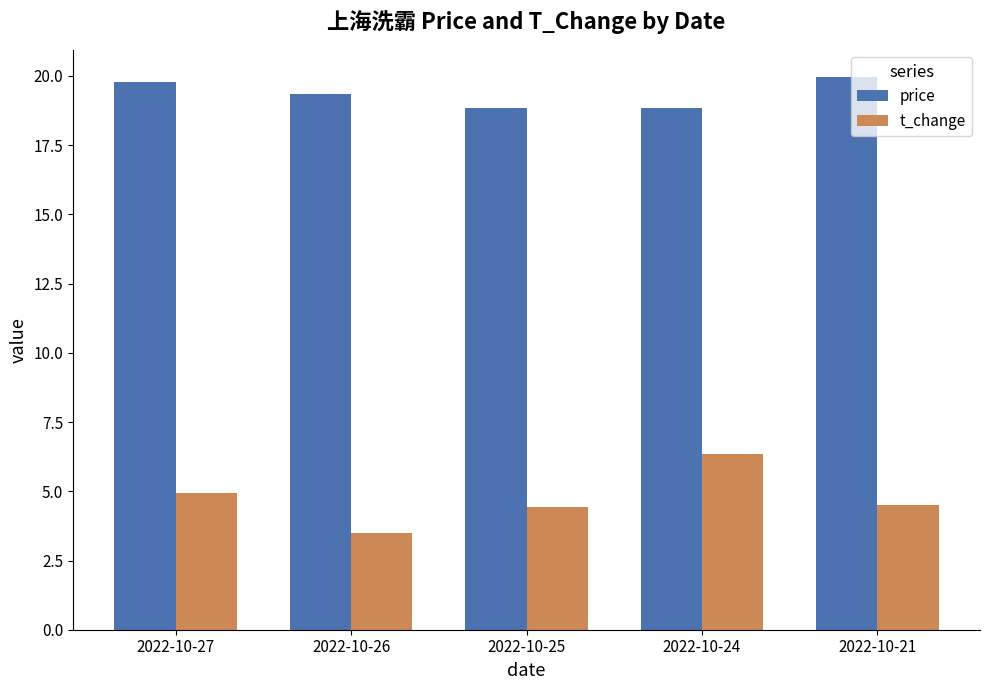

What value does the t_change series have at 2022-10-27?

5.0